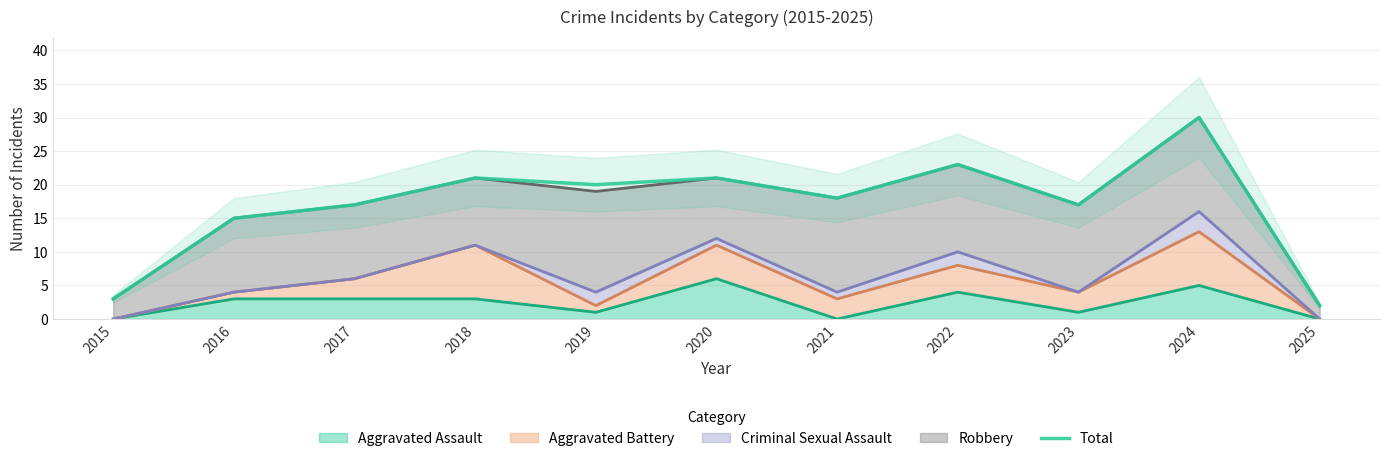

True or false: the data shows 23 at 2022.

True